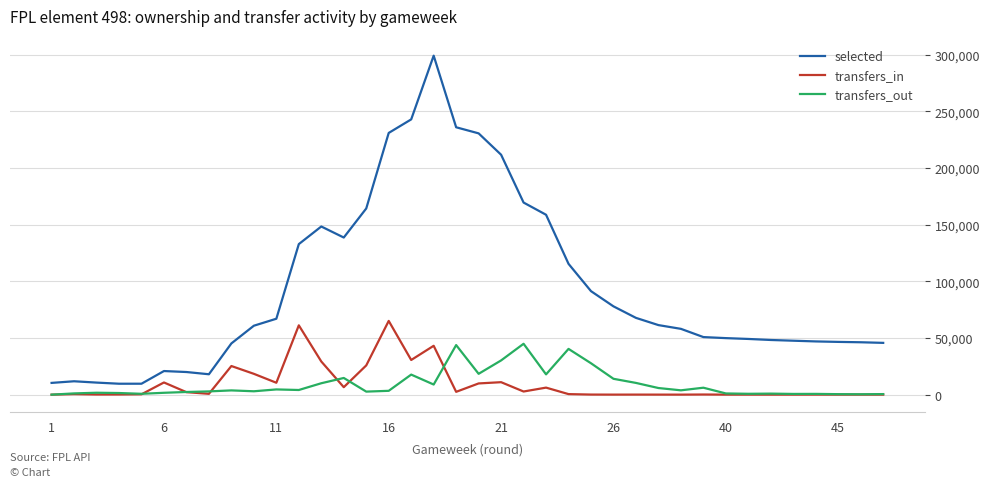

True or false: transfers_out and transfers_in cross at least once.

True